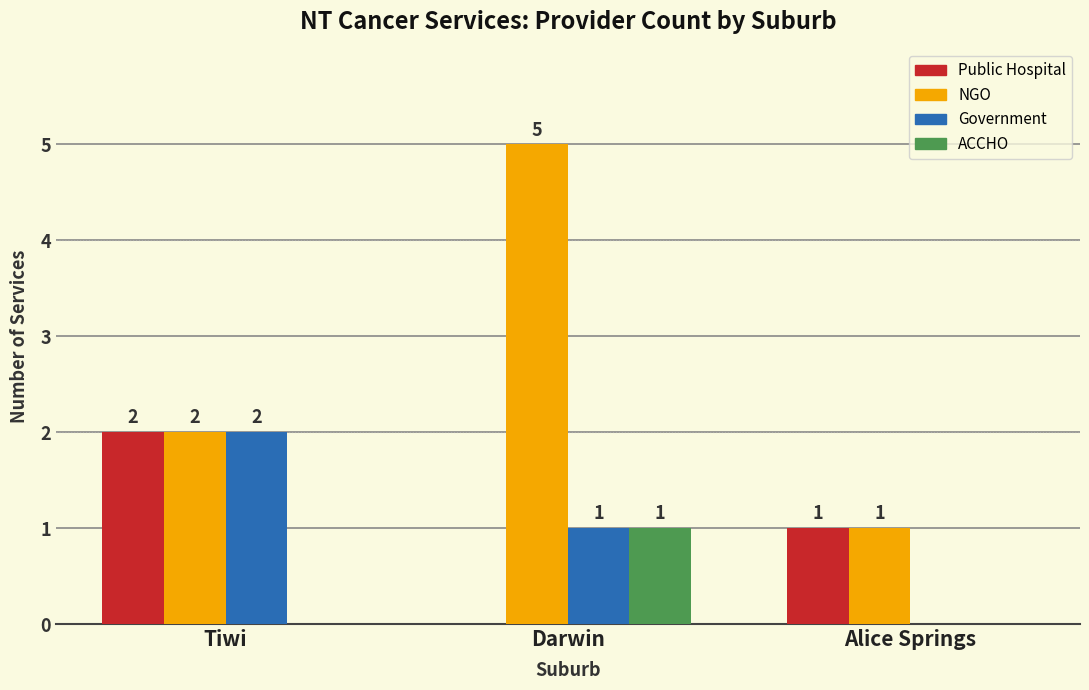

What are all the series names shown in the legend?

Public Hospital, NGO, Government, ACCHO